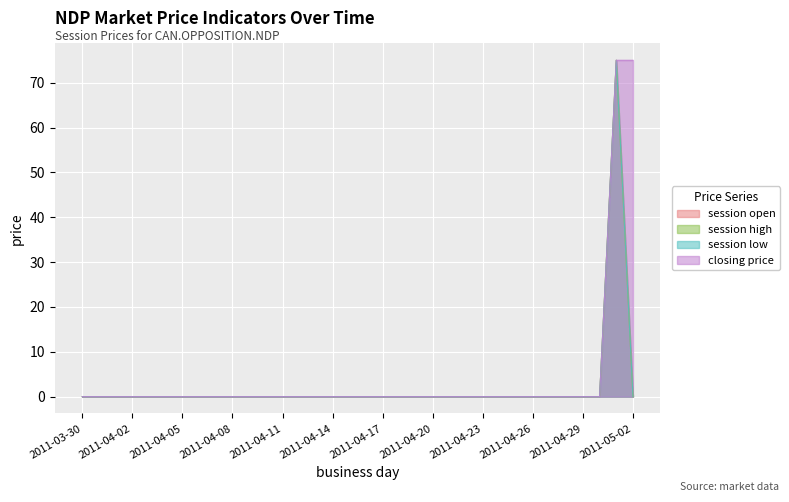

Does the chart display data point markers on the line(s)?

No